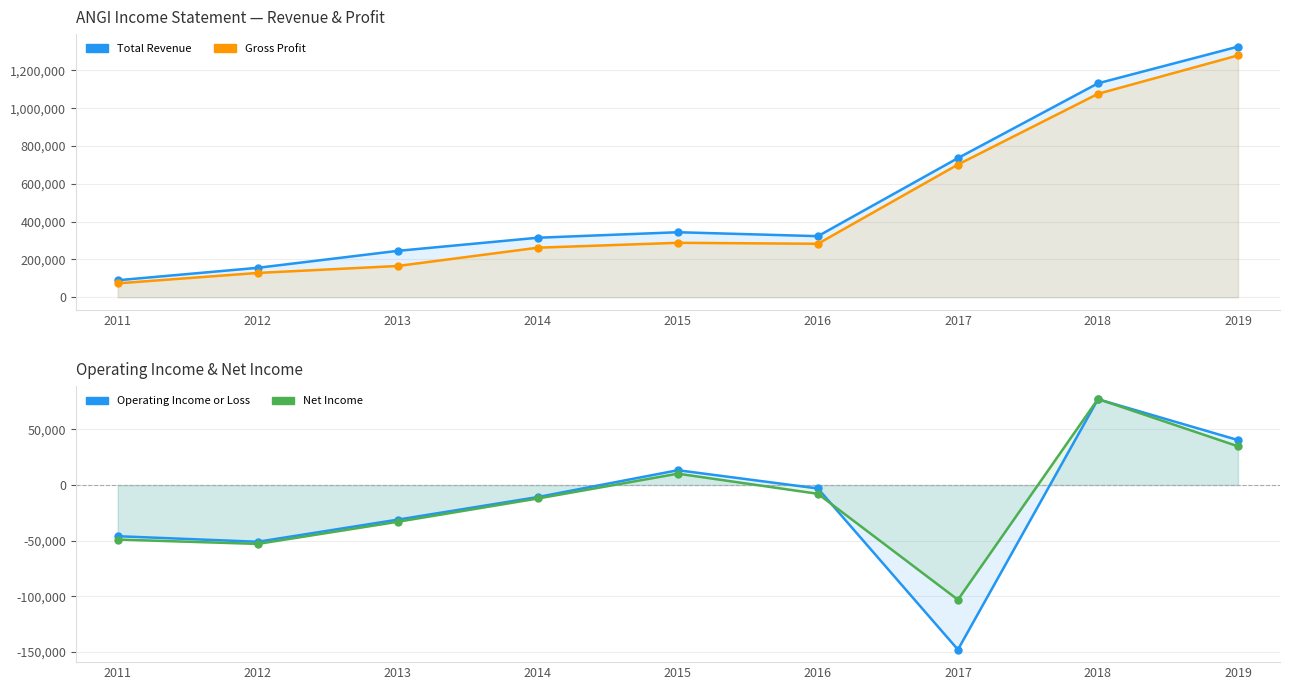

How many lines are shown in the chart?

4